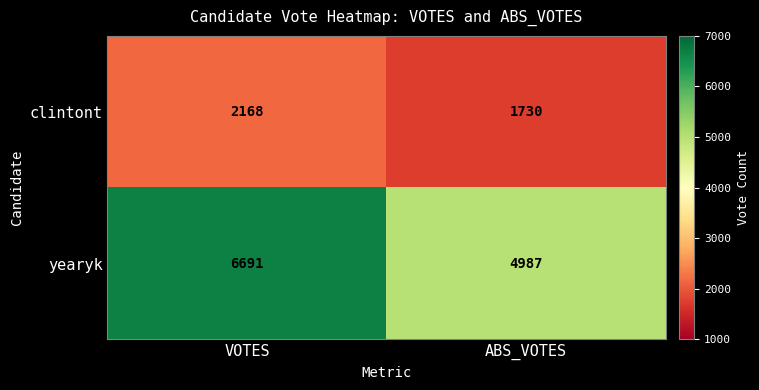

At how many categories does at least one series exceed 4948?

2